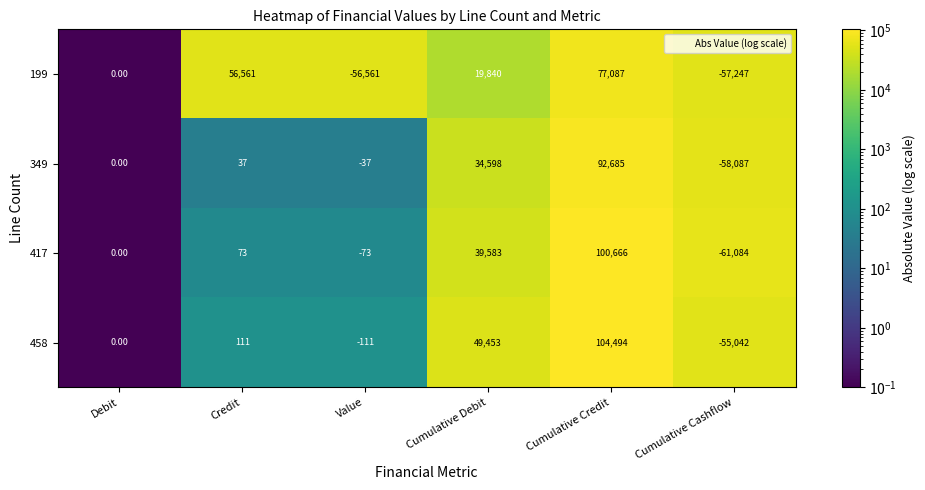

List the series in order of their peak value, lowest first.

199, 349, 417, 458